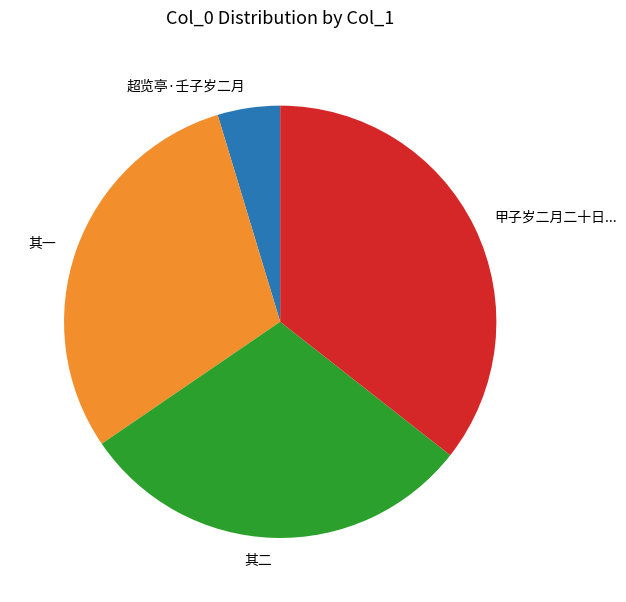

What is the smallest slice in the pie chart?

超览亭·壬子岁二月